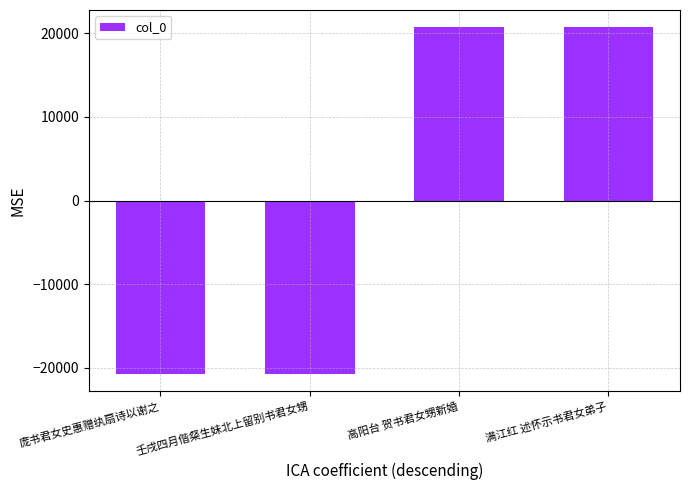

Between 高阳台 贺书君女甥新婚 and 庞书君女史惠赠纨扇诗以谢之, which is larger?

高阳台 贺书君女甥新婚